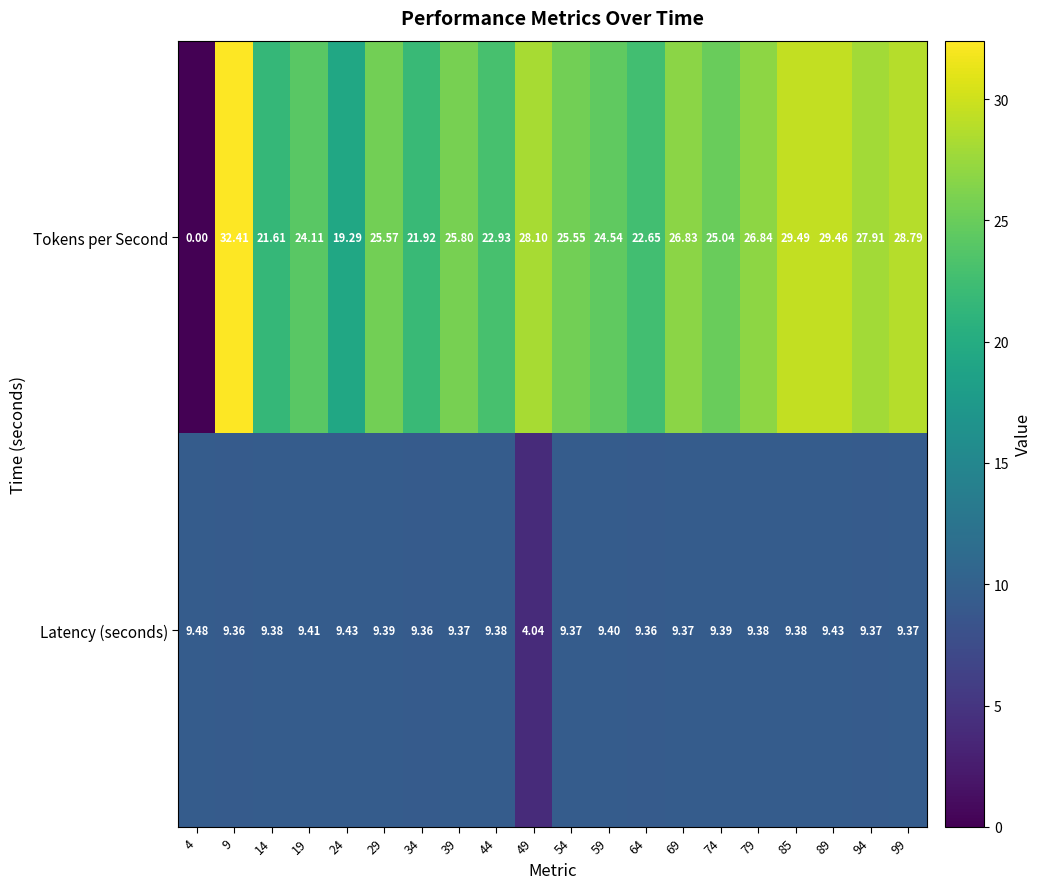

Rank the series at 69 from lowest to highest value.

Latency (seconds), Tokens per Second